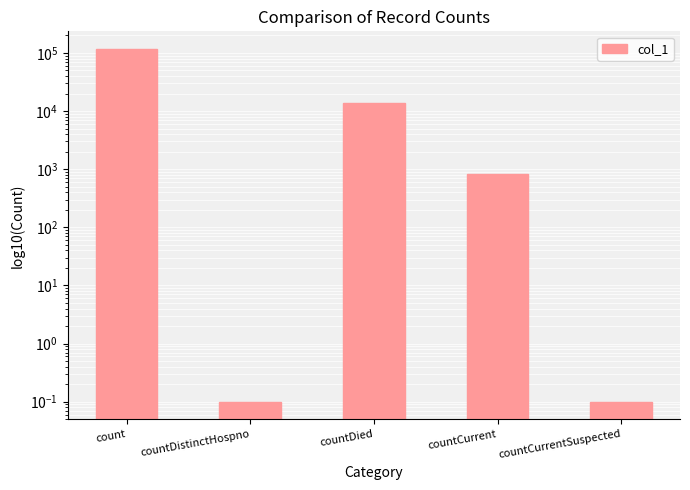

List the labels in order of value, largest first.

count, countDied, countCurrent, countDistinctHospno, countCurrentSuspected